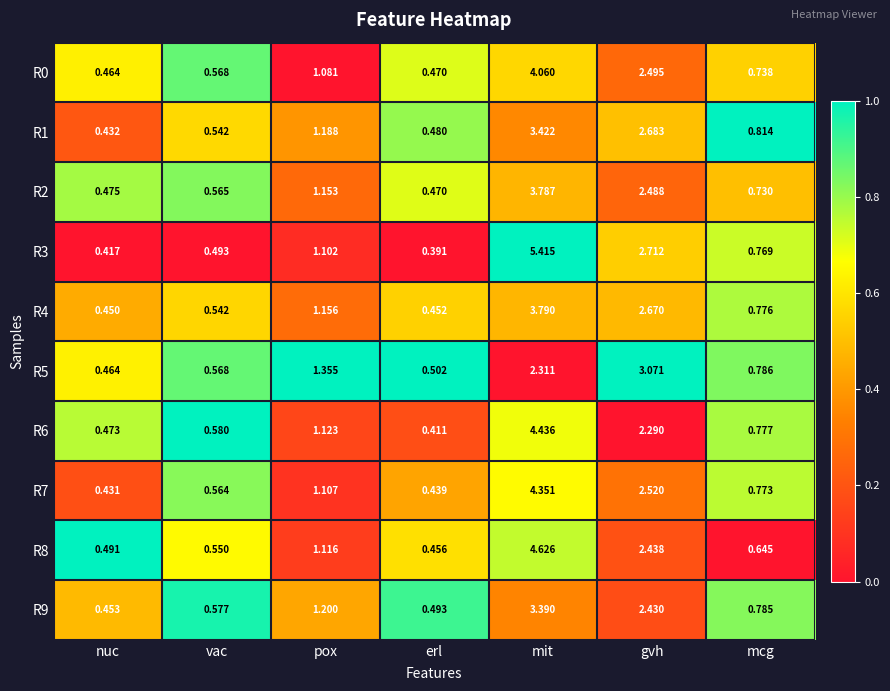

List the labels in order of R2 value, largest first.

mit, gvh, pox, mcg, vac, nuc, erl